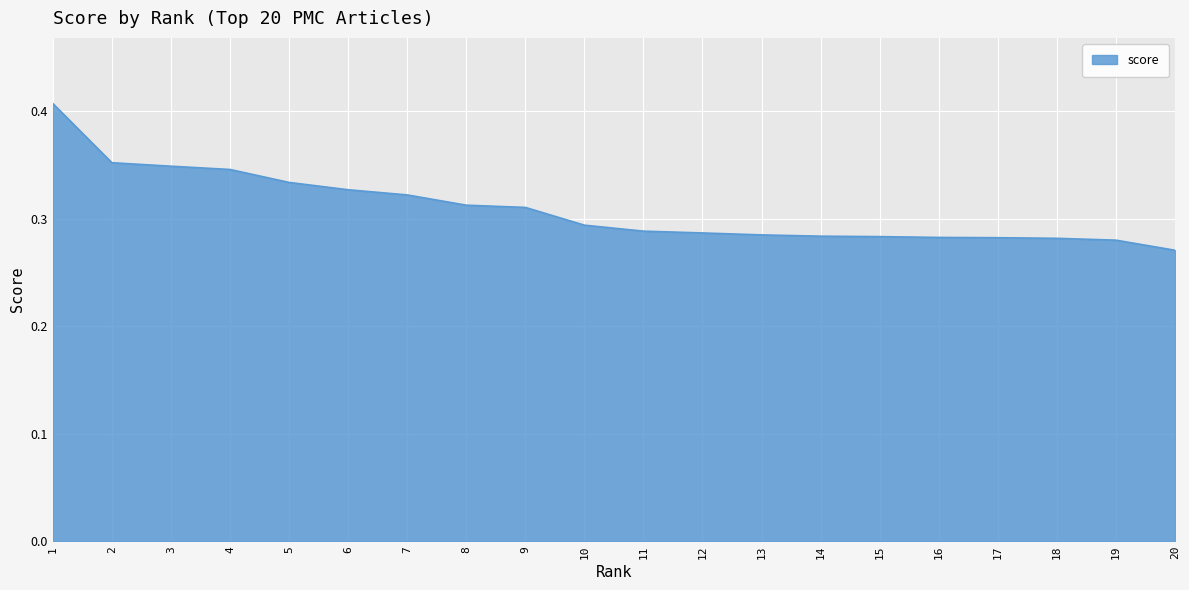

How many lines are shown in the chart?

1